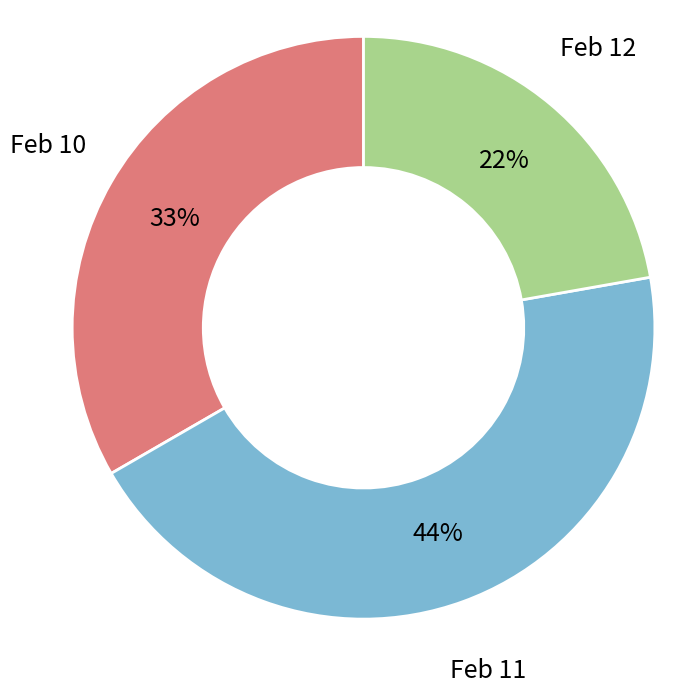

Which category has the biggest portion of the pie?

Feb 11